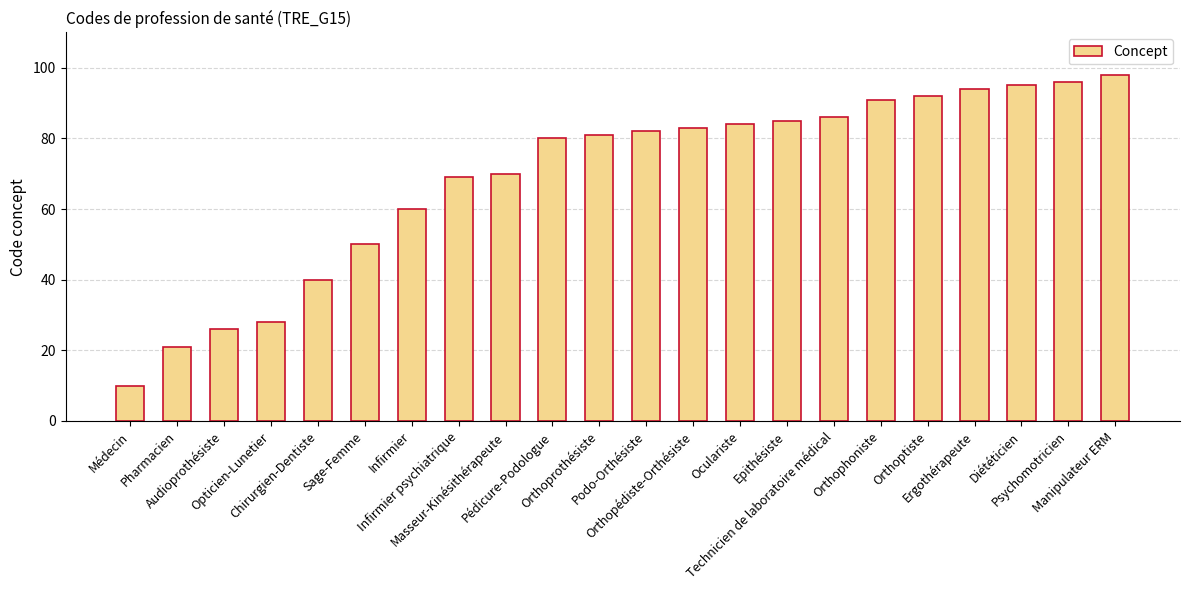

List the labels in order of value, smallest first.

Médecin, Pharmacien, Audioprothésiste, Opticien-Lunetier, Chirurgien-Dentiste, Sage-Femme, Infirmier, Infirmier psychiatrique, Masseur-Kinésithérapeute, Pédicure-Podologue, Orthoprothésiste, Podo-Orthésiste, Orthopédiste-Orthésiste, Oculariste, Epithésiste, Technicien de laboratoire médical, Orthophoniste, Orthoptiste, Ergothérapeute, Diététicien, Psychomotricien, Manipulateur ERM